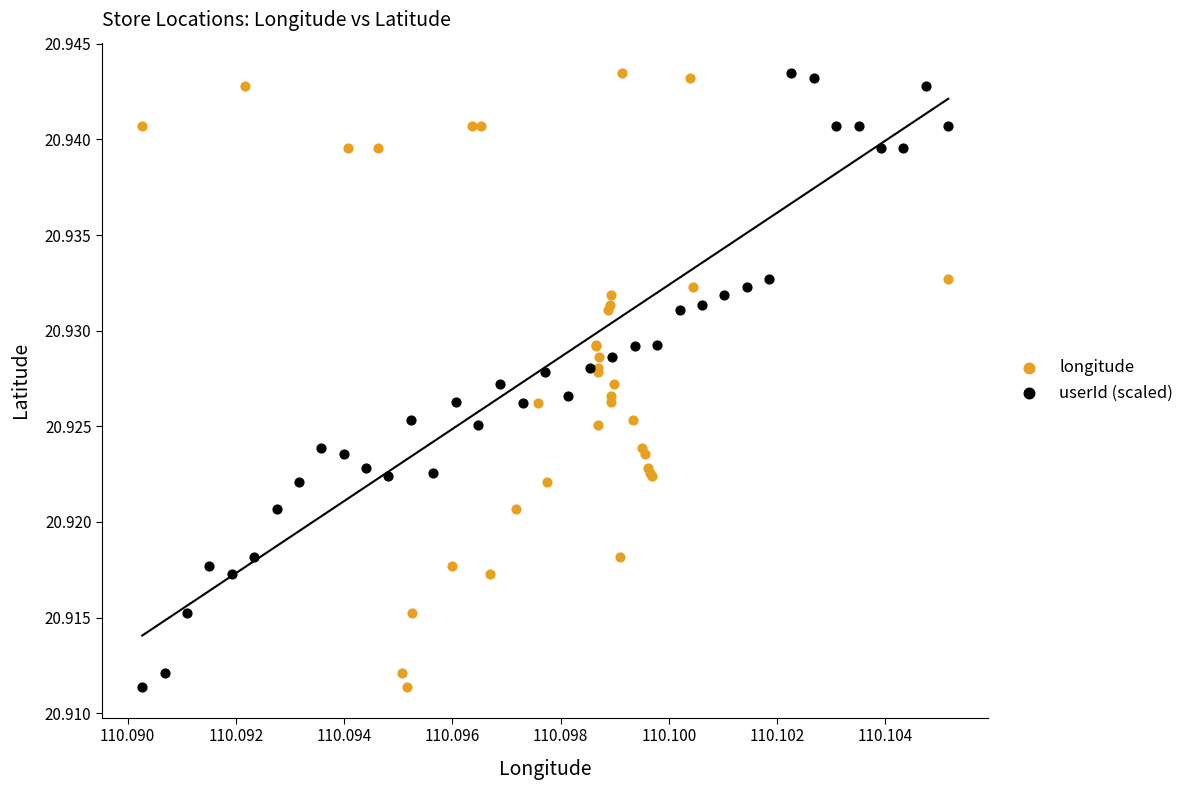

What are all the series names shown in the legend?

longitude, userId (scaled)